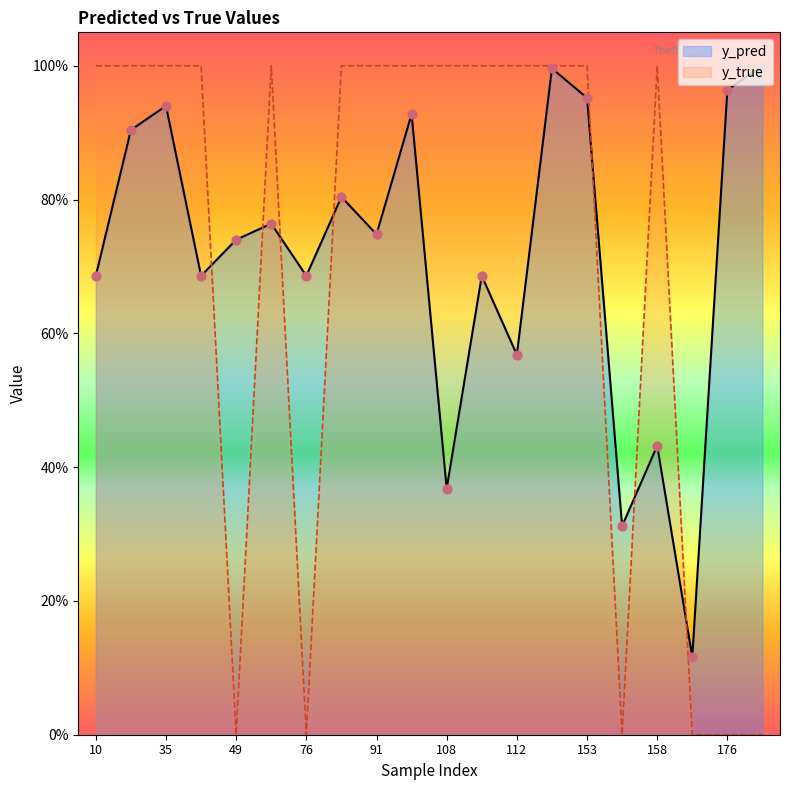

What are all the series names shown in the legend?

y_pred, y_true